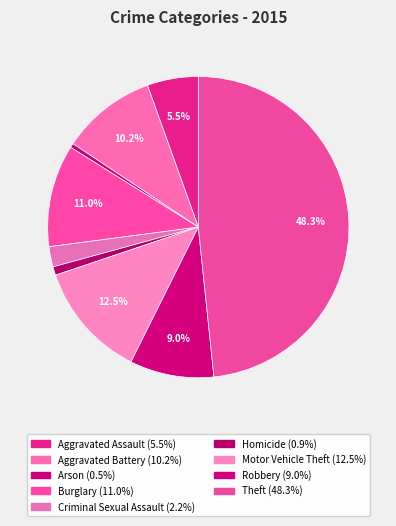

How many slices are in this pie chart?

9